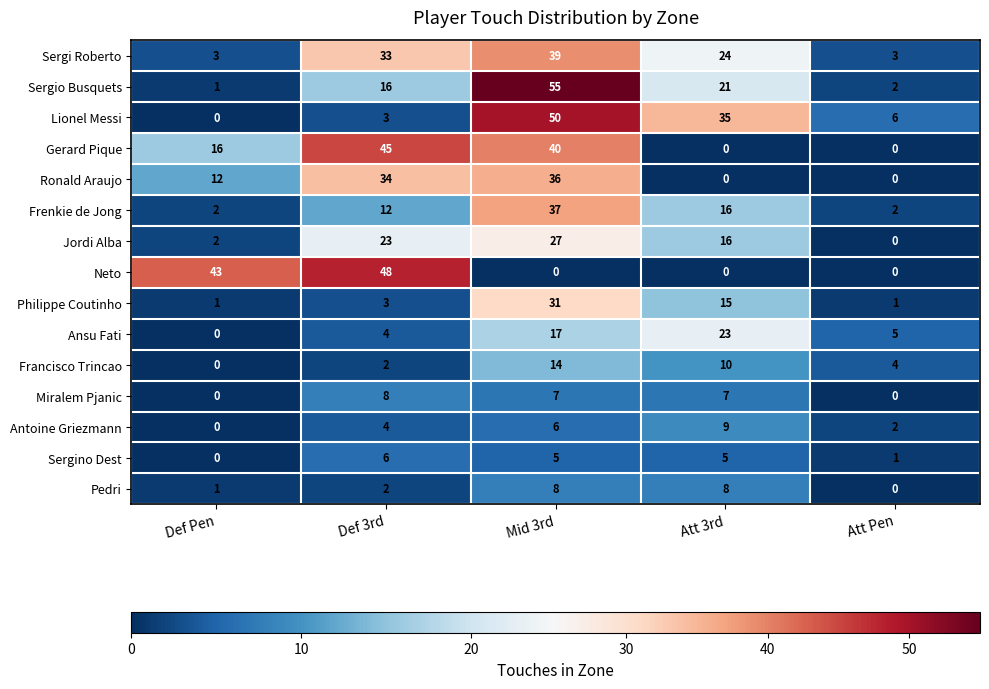

At which category is the sum across all series the highest?

Mid 3rd